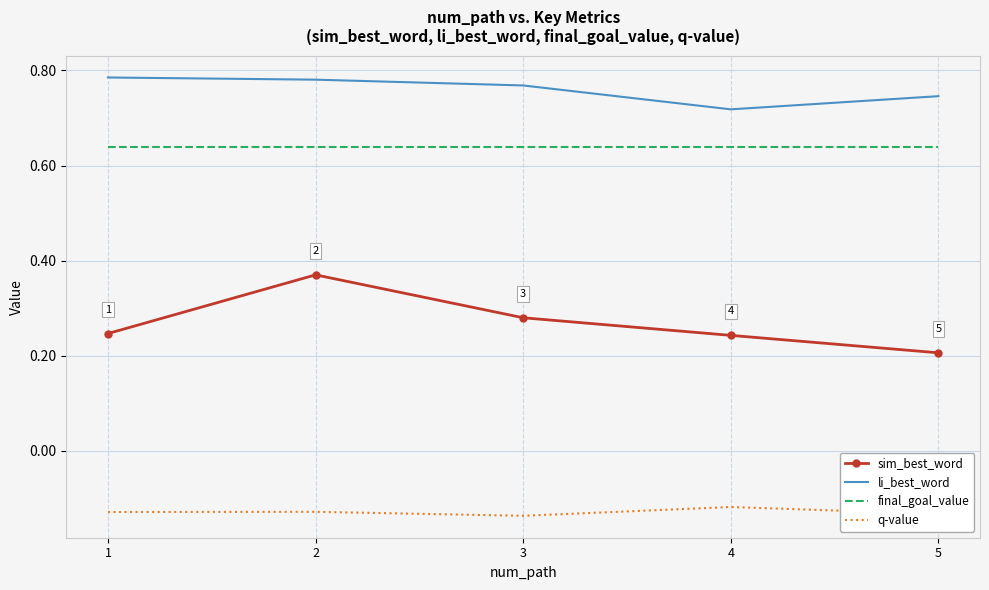

Which series has the largest range (max minus min)?

sim_best_word